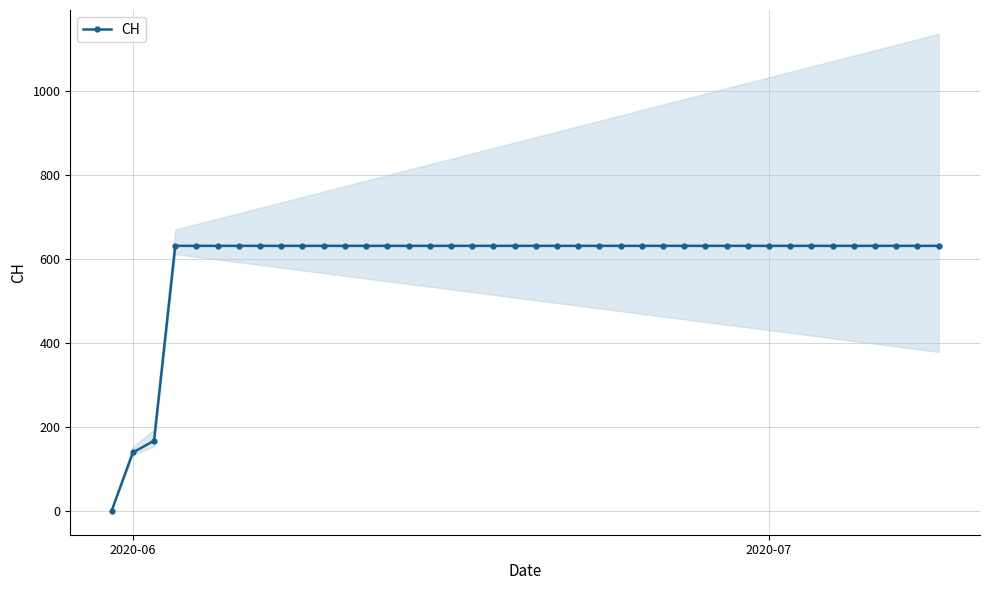

Count the number of categories in the chart.

40